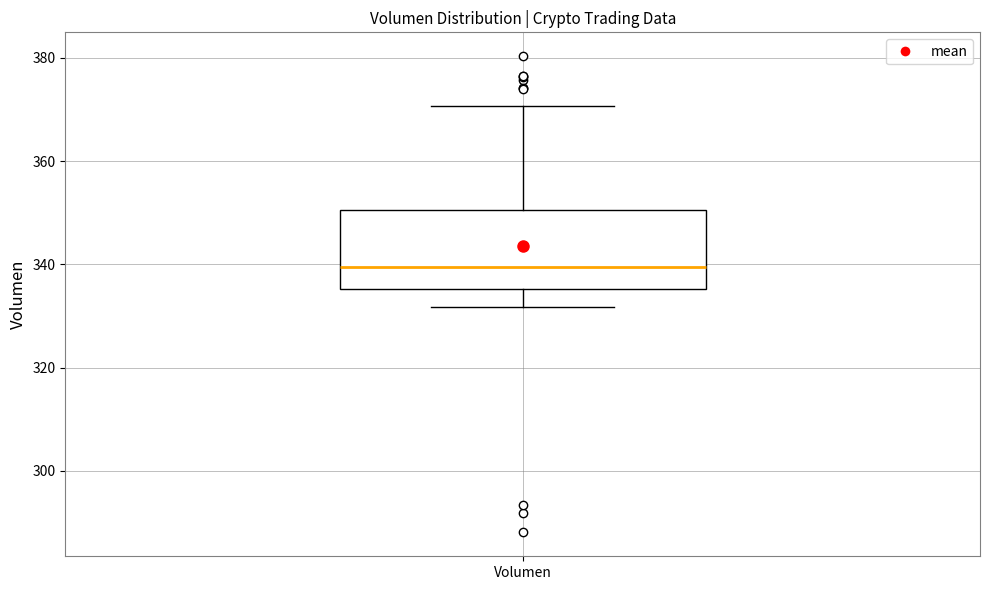

Read this box plot against the y-axis: the position of the median line, the range covered by the box, and the ends of both whiskers. The values are not printed on the chart, so give them approximately, as read against the axis.

median 340, box 336 to 350, whiskers 332 to 370